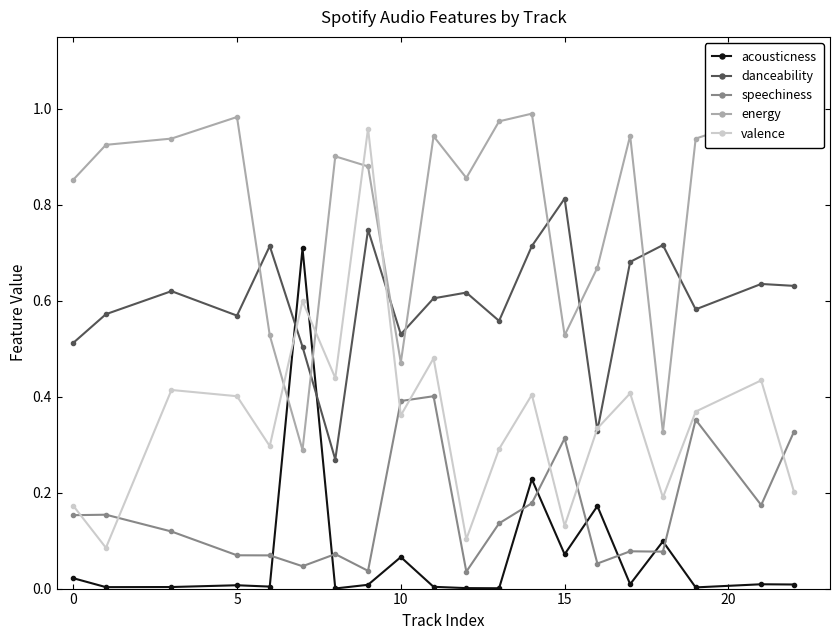

In valence, how many points are lower than both neighbors (excluding endpoints)?

7